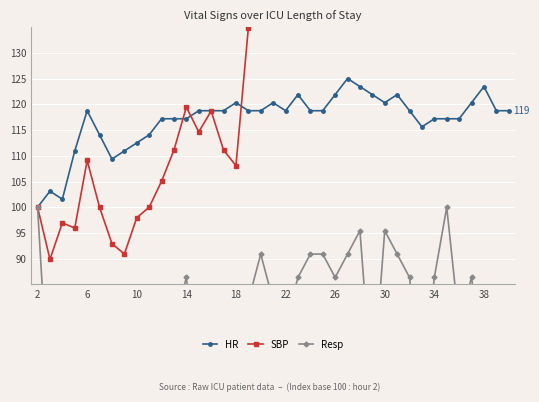

What is the highest value of the HR series?

125.0